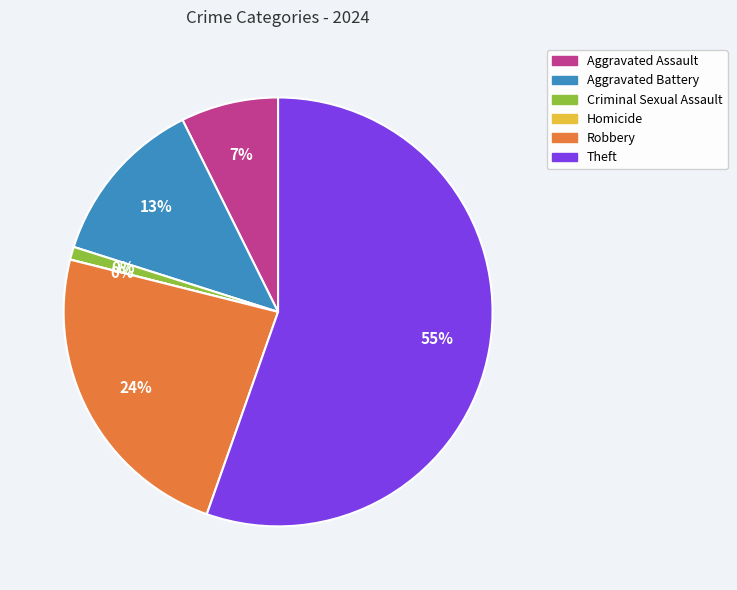

Count the number of slices in the pie.

6